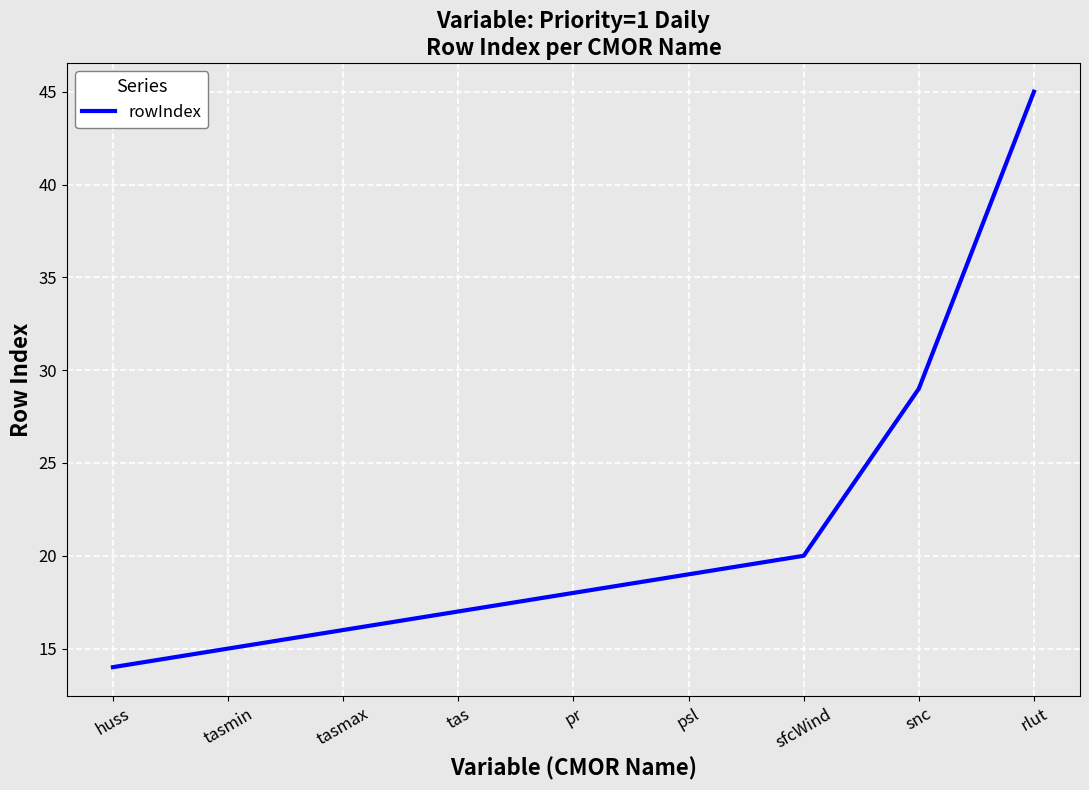

How many lines are shown in the chart?

1